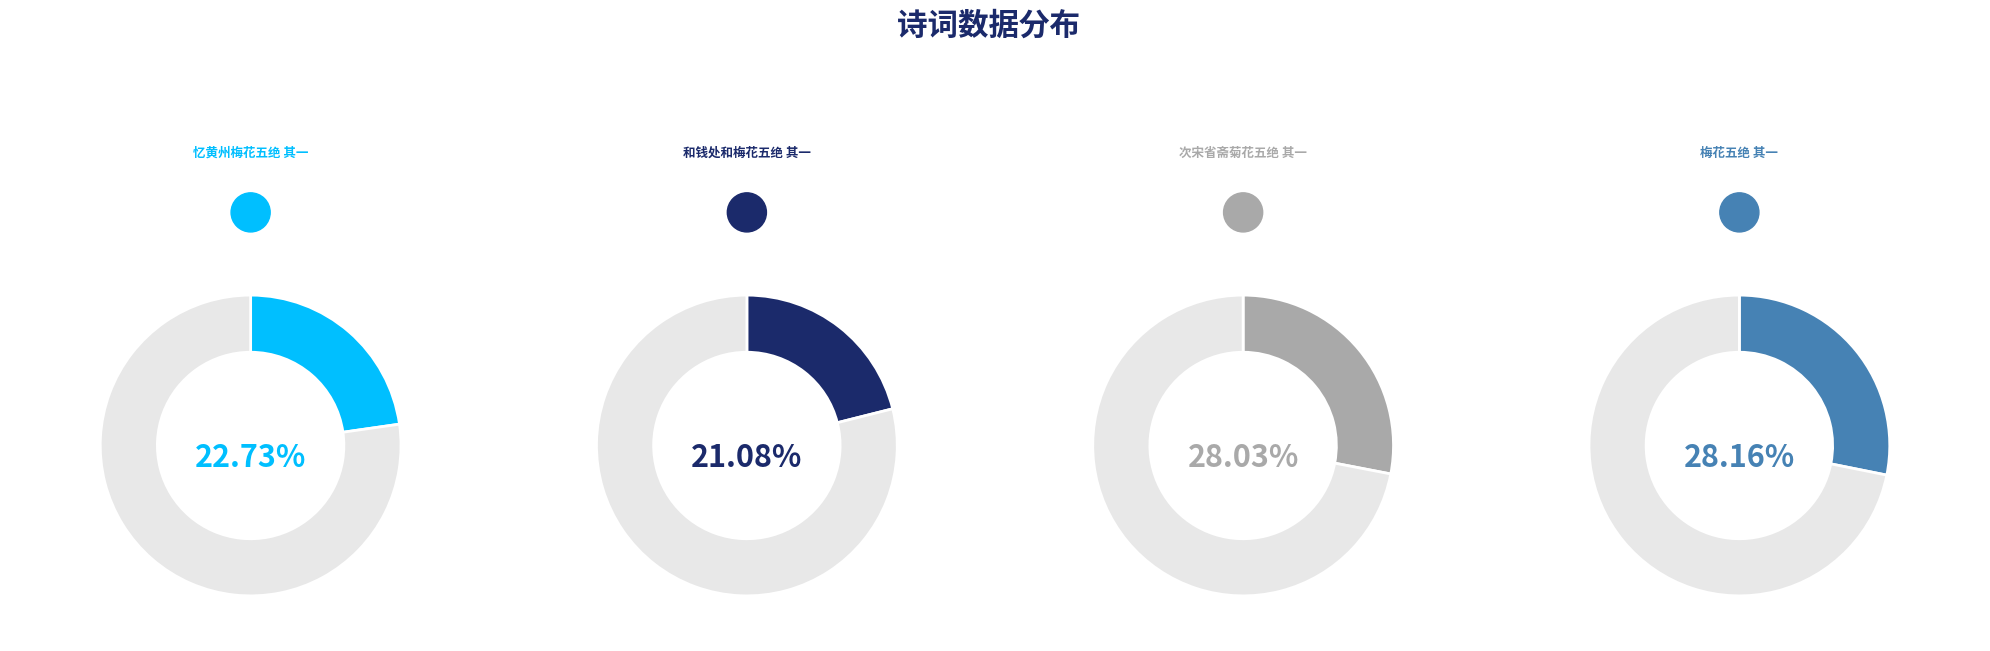

What percentage is the 次宋省斋菊花五绝 其一 slice, to the nearest percent?

28%